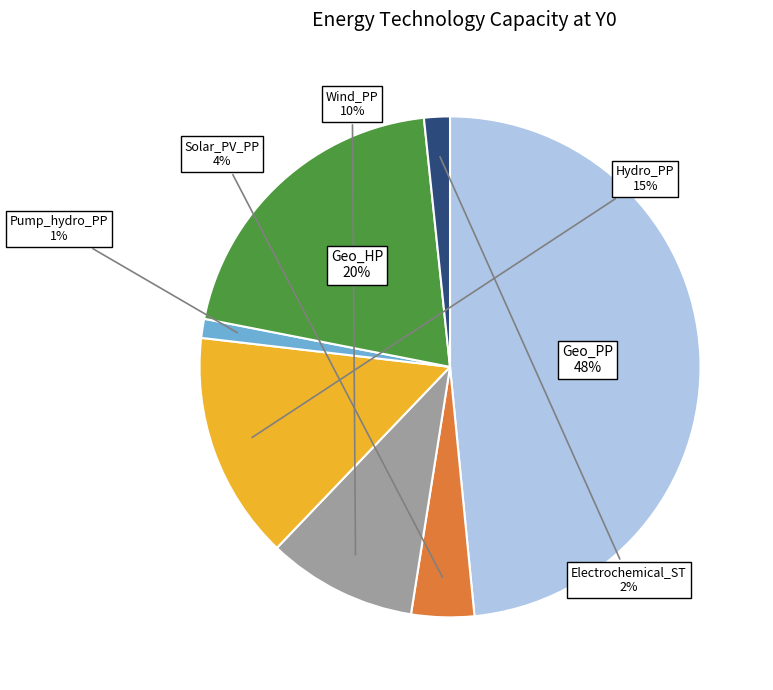

The Wind_PP slice represents 22% of the pie. True or false?

False